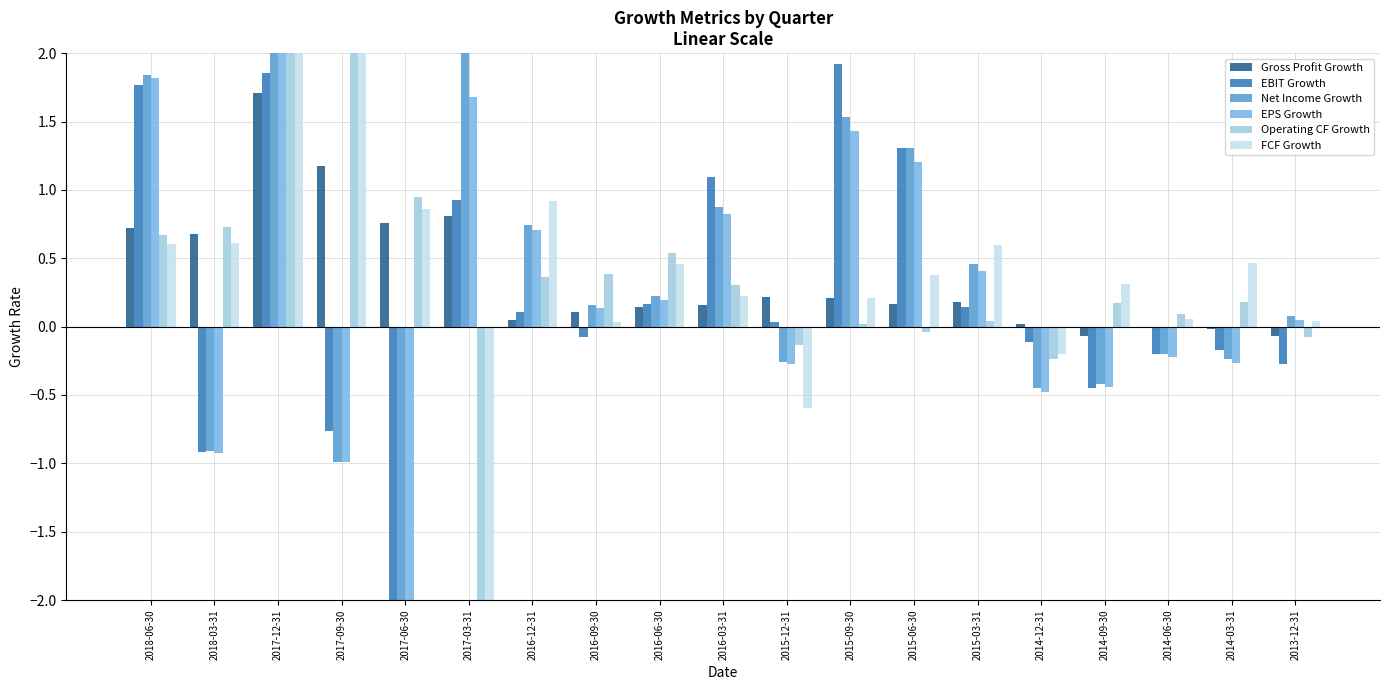

Which series has the widest spread of values?

FCF Growth